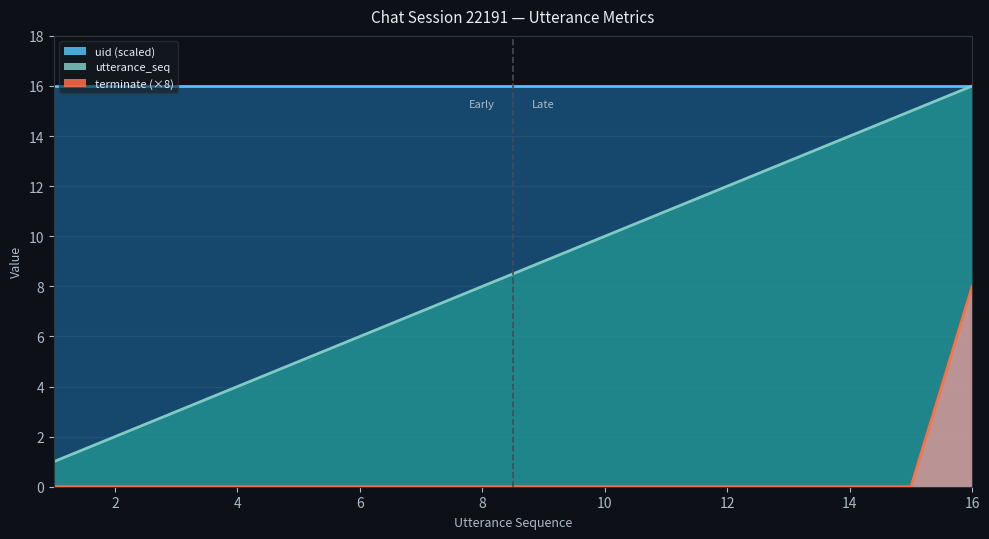

True or false: terminate and utterance_seq intersect in this chart.

False